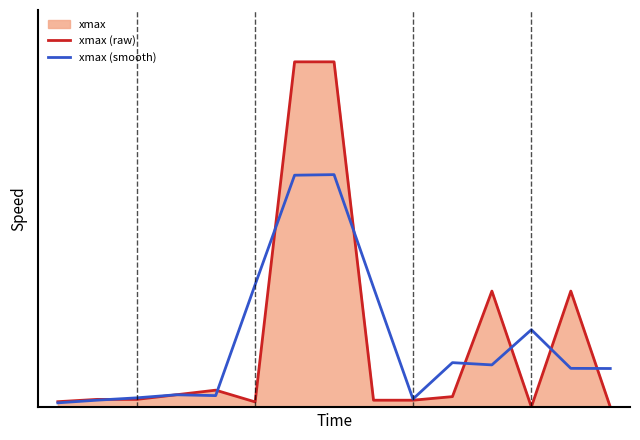

Rank the series at 1 from highest to lowest value.

xmax (raw), xmax (smooth)